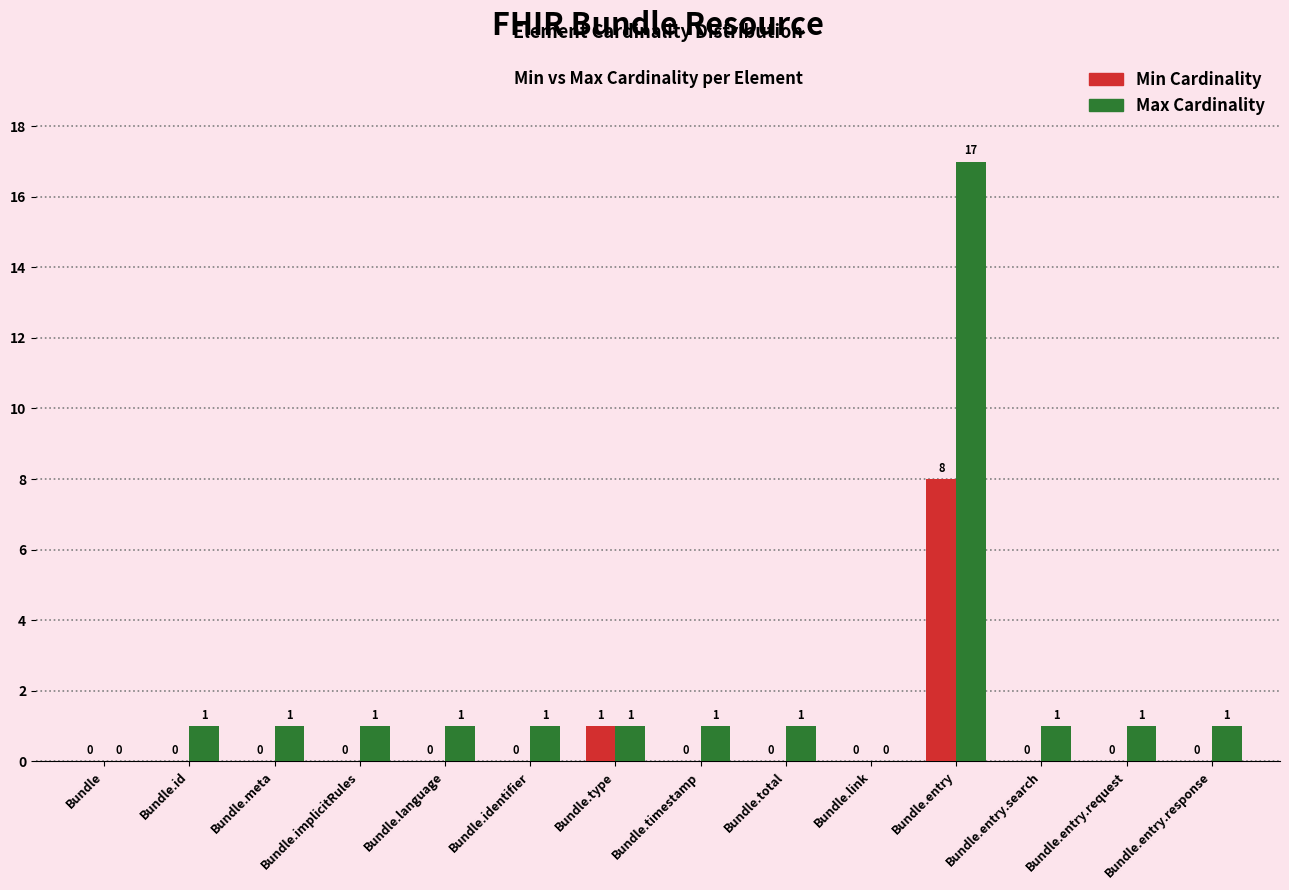

How many groups of bars are there?

14